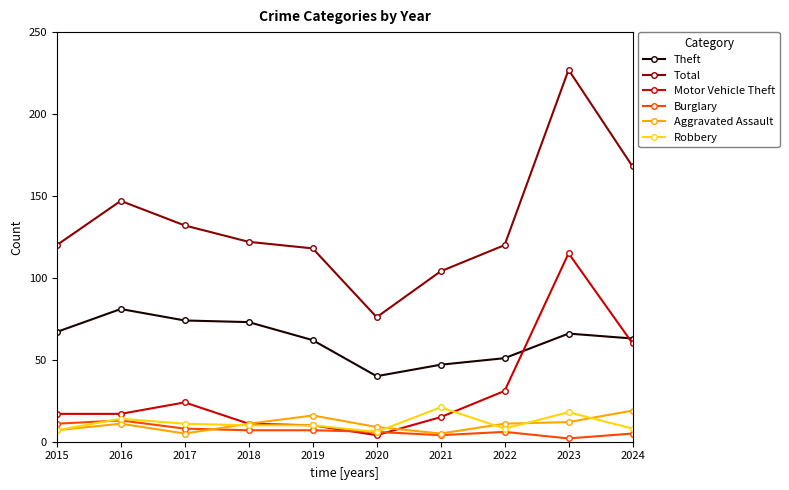

List the series in order of their peak value, lowest first.

Burglary, Aggravated Assault, Robbery, Theft, Motor Vehicle Theft, Total